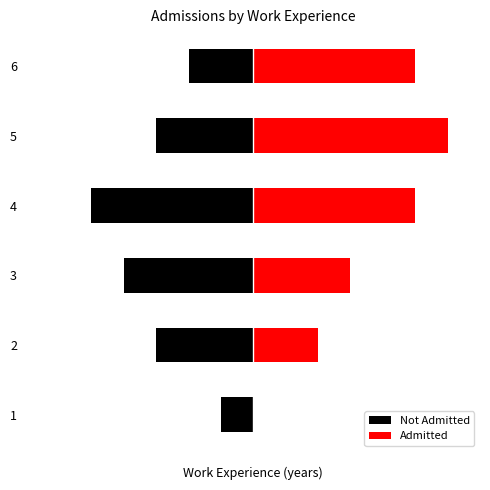

The Not Admitted series shows 0 at 1. True or false?

False